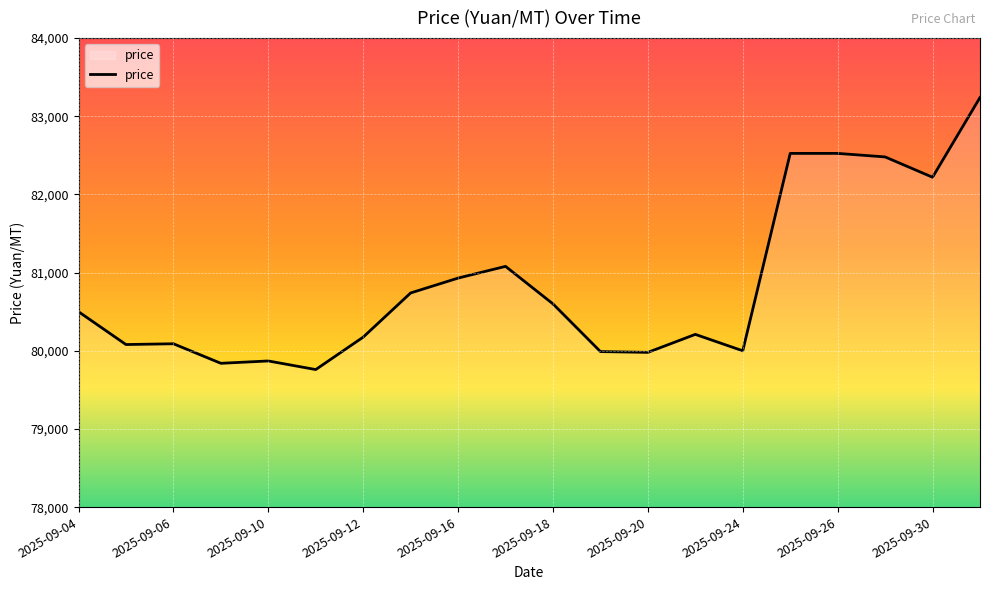

What is the maximum value shown in the chart?

83240